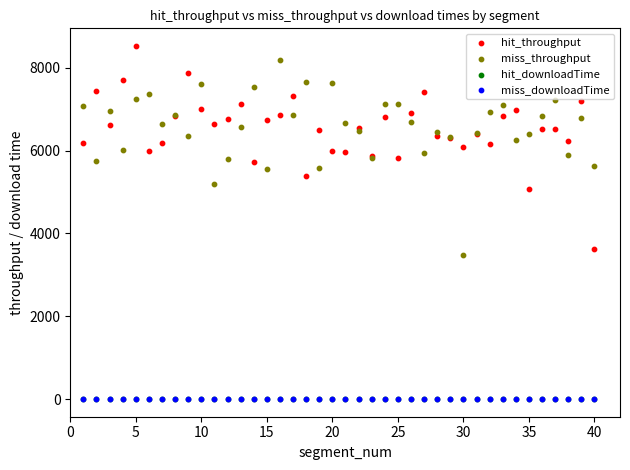

What are all the series names shown in the legend?

hit_throughput, miss_throughput, hit_downloadTime, miss_downloadTime